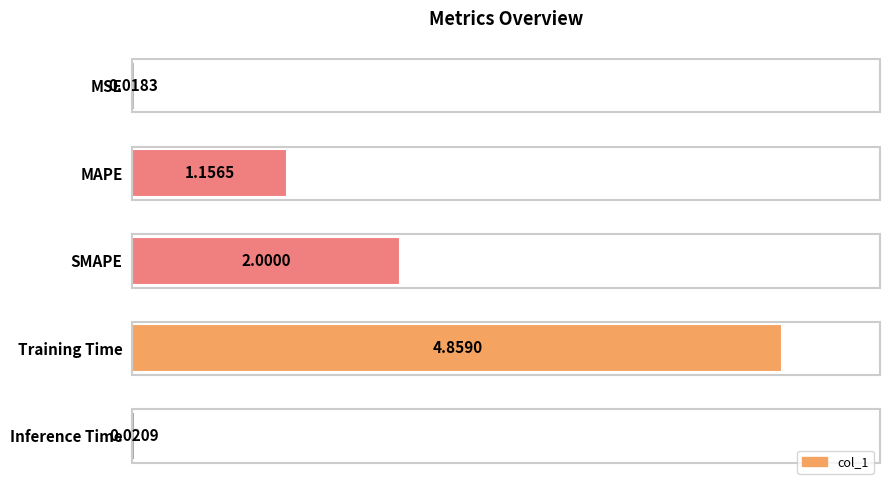

Which category has the highest value across all series?

Training Time